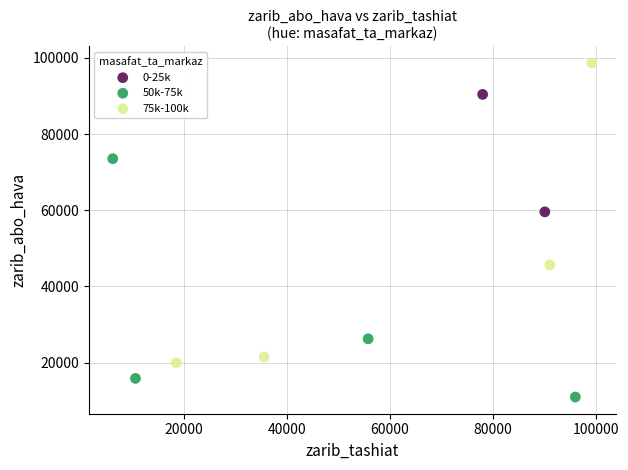

Which series reaches the maximum Y coordinate?

75k-100k